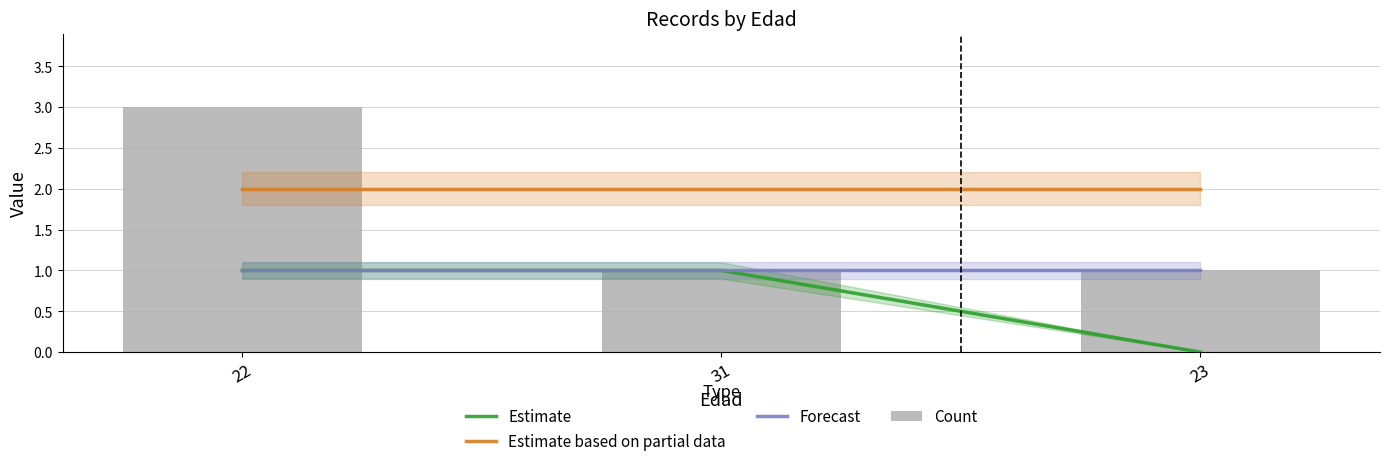

What is the sum of the Estimate values at 22 and 31?

2